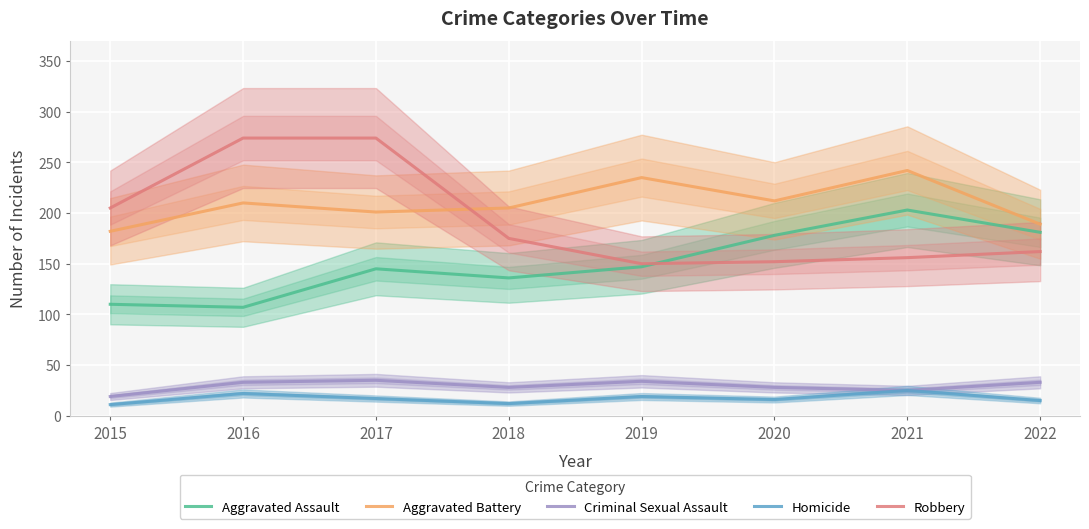

Which series has the widest spread of values?

Robbery